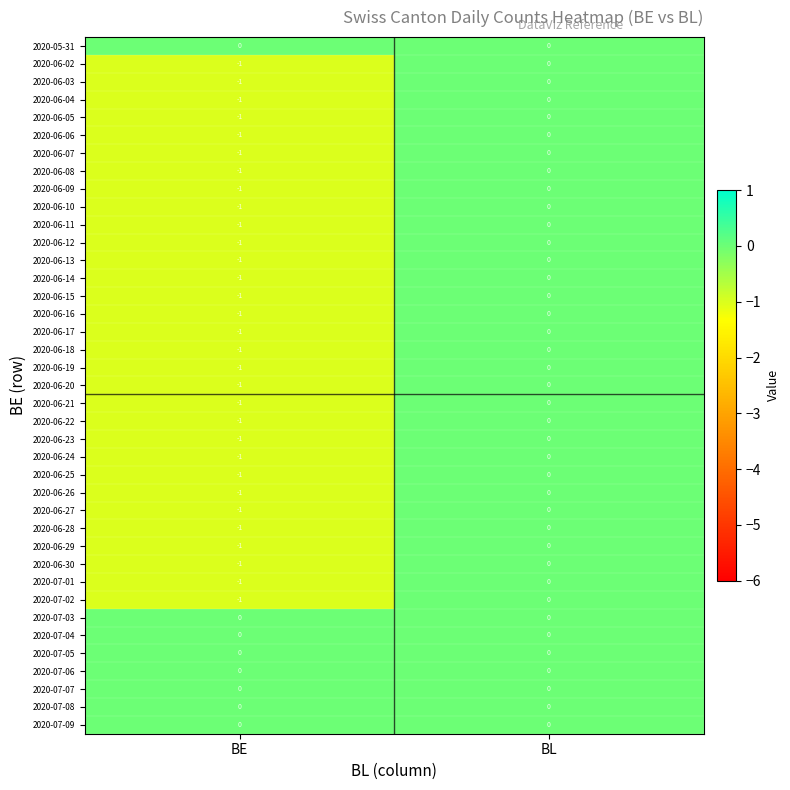

True or false: 2020-06-03 has a value of 0 at BL.

True